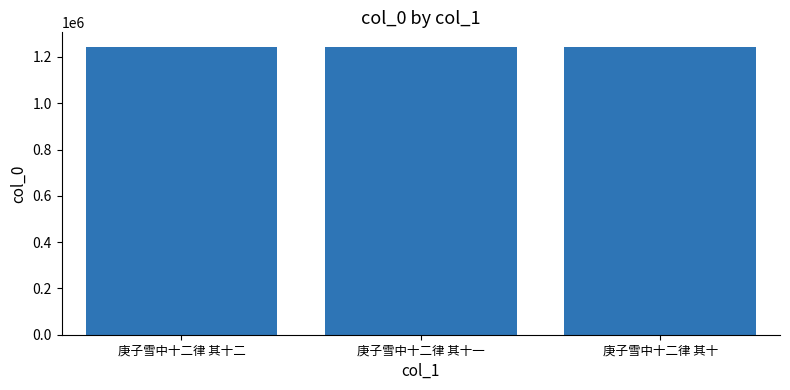

True or false: the data shows 1243987 at 庚子雪中十二律 其十.

True